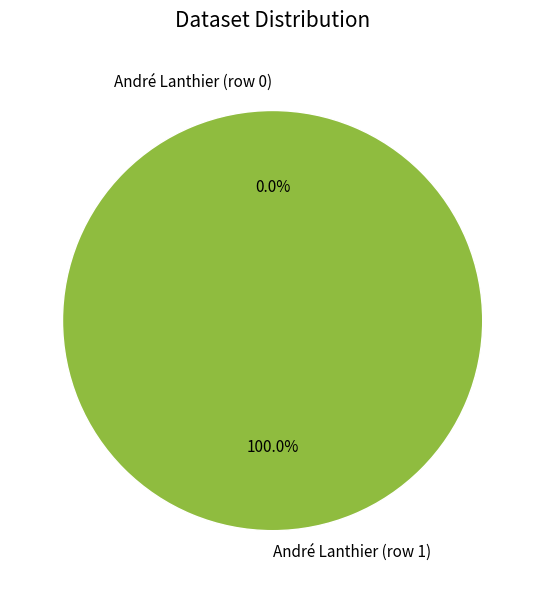

To the nearest percent, what percentage of the pie is André Lanthier (row 1)?

100%